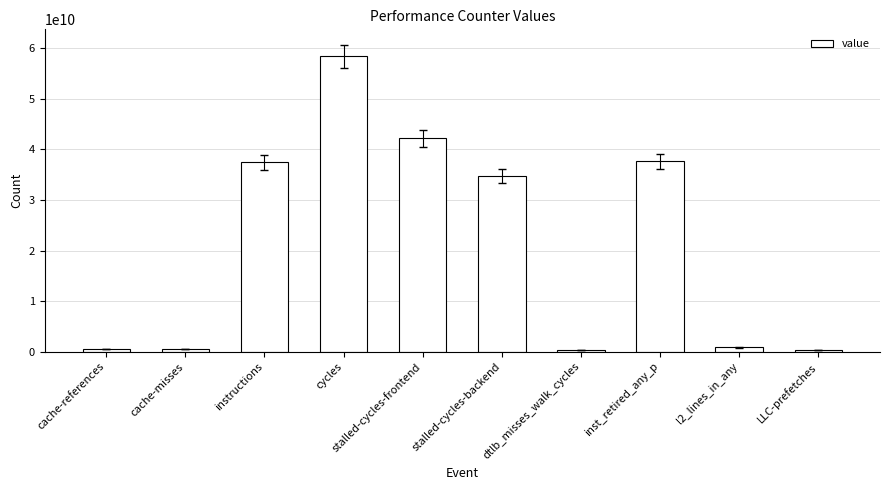

What is the difference between the second highest and minimum values?

41922344926